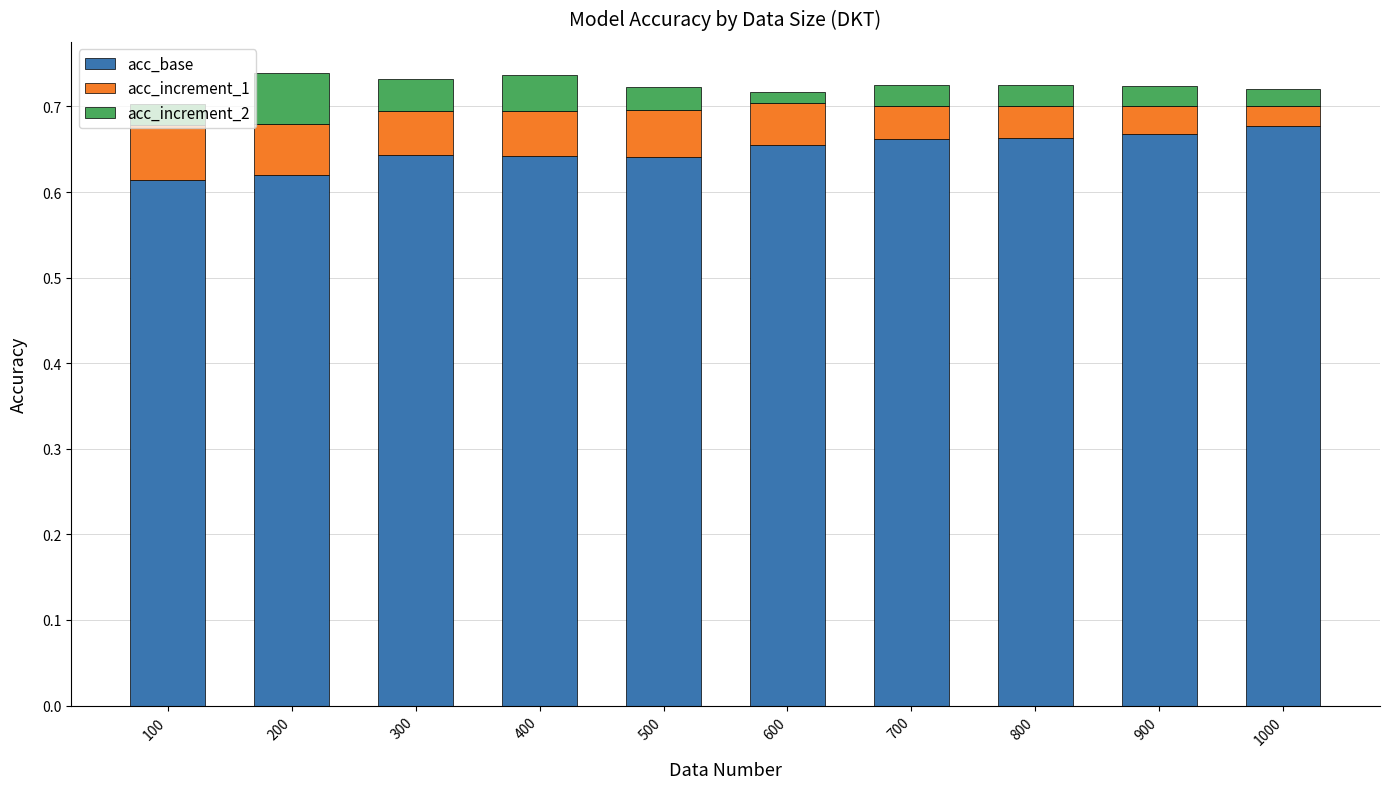

Count the acc_base values in the range 0 to 1.

10